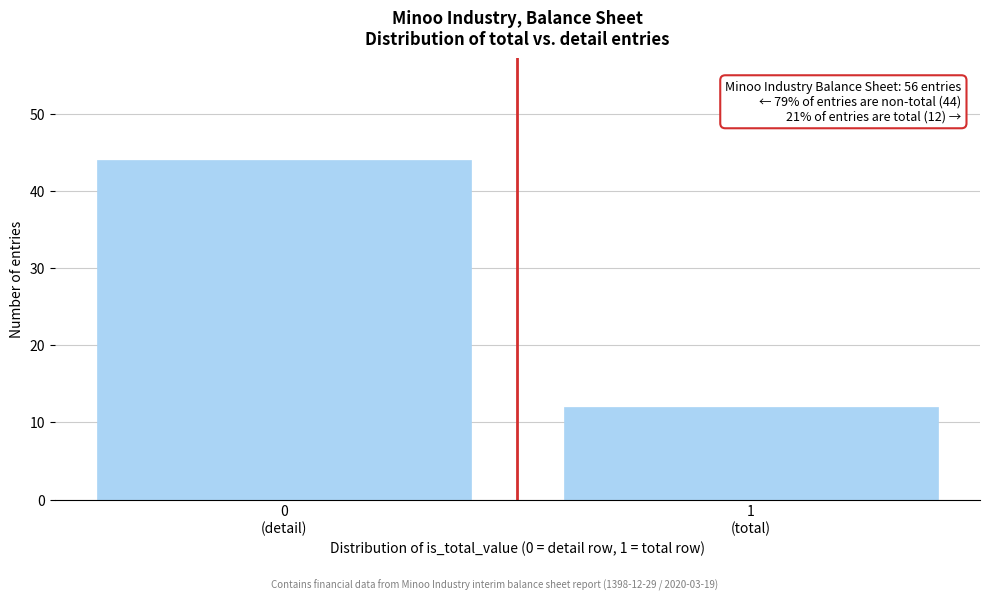

Reading left to right, what are all the values shown in this chart?

44	12